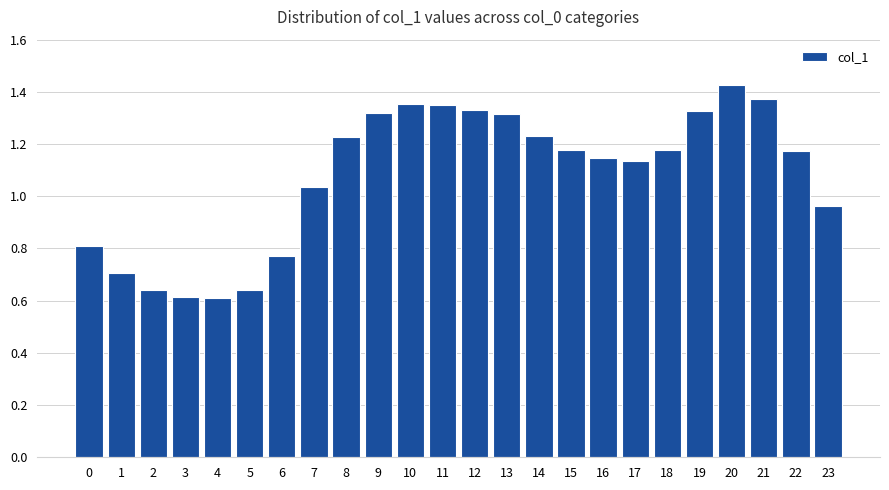

Between 20 and 10, which is larger?

20